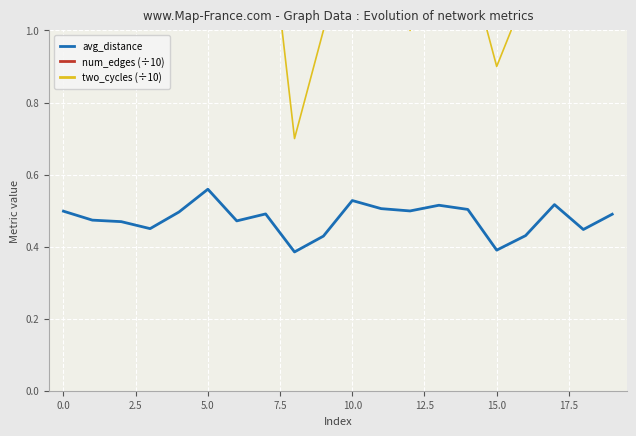

What is the difference between the maximum and minimum values in the num_edges (÷10) series?

1.1